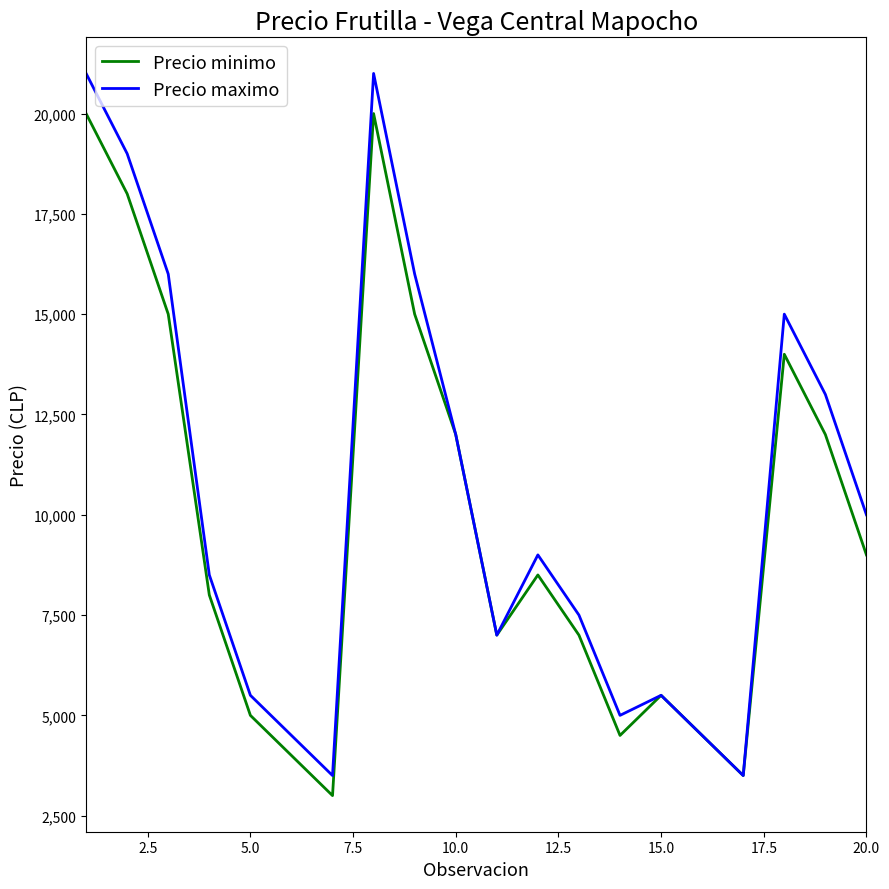

What are all the series names shown in the legend?

Precio minimo, Precio maximo